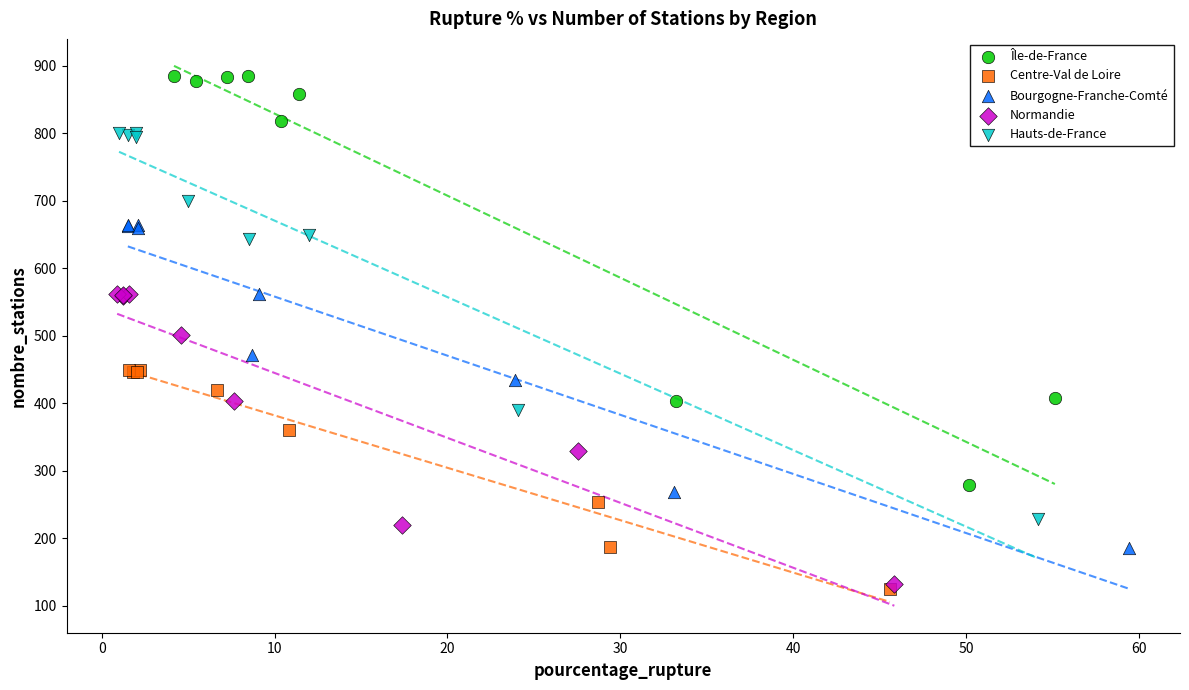

Which series has the widest spread of Y values?

Île-de-France